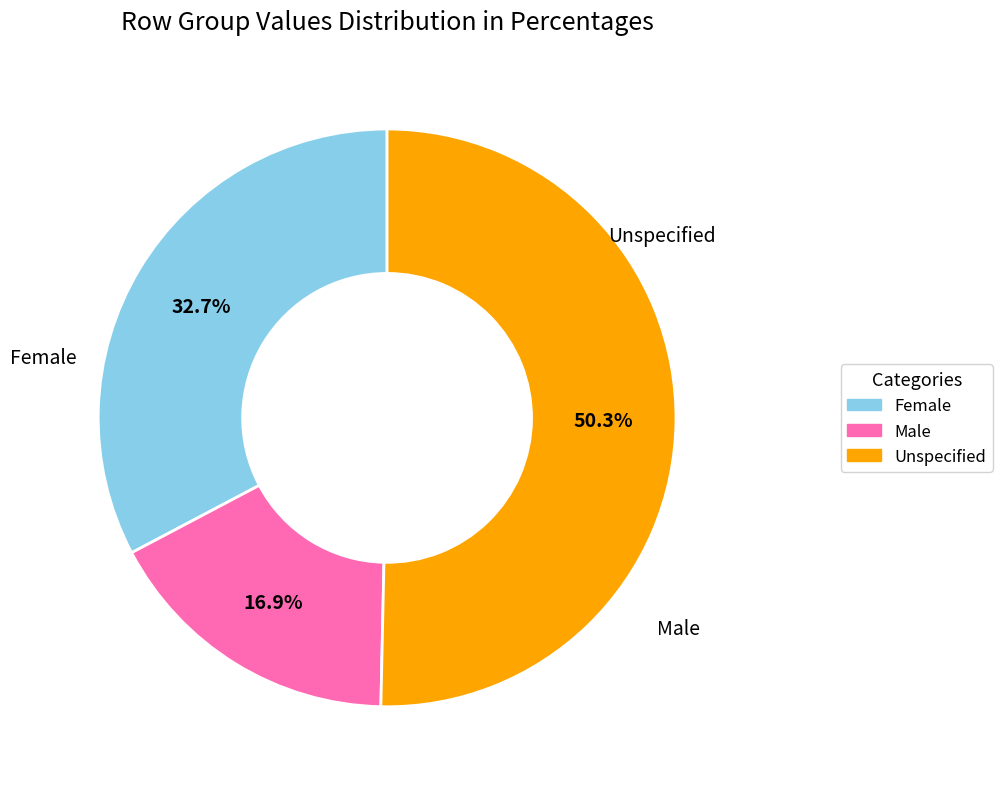

How many slices are in this pie chart?

3